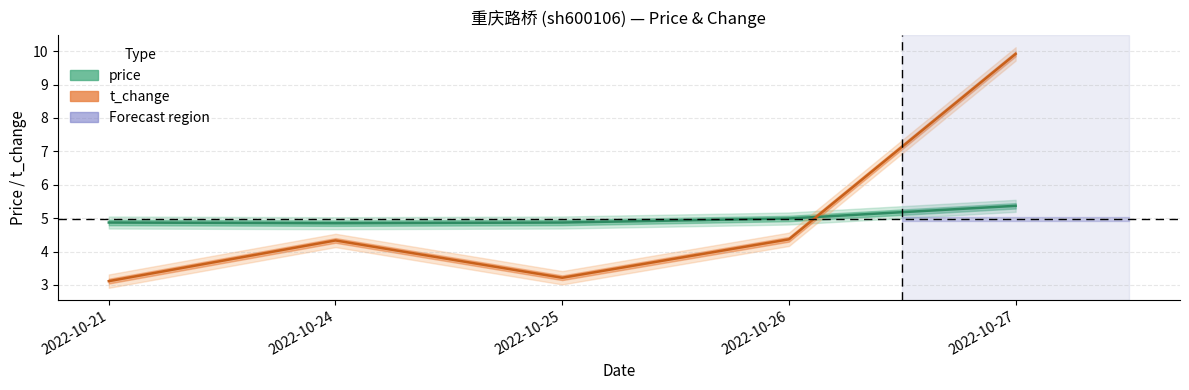

Where is the first local minimum for price?

2022-10-24